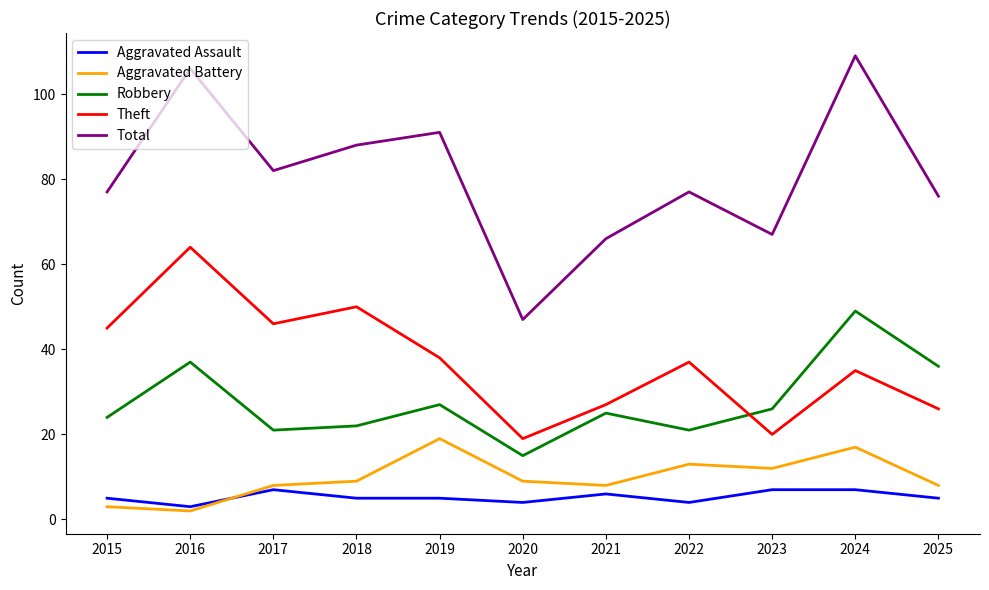

How many lines are shown in the chart?

5